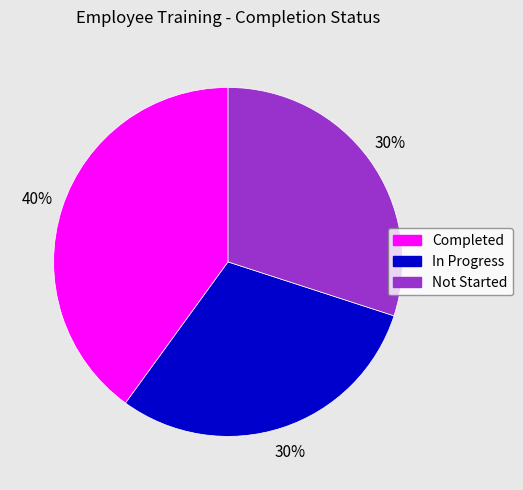

To the nearest percent, what is the difference between the Not Started and Completed slice percentages?

10%